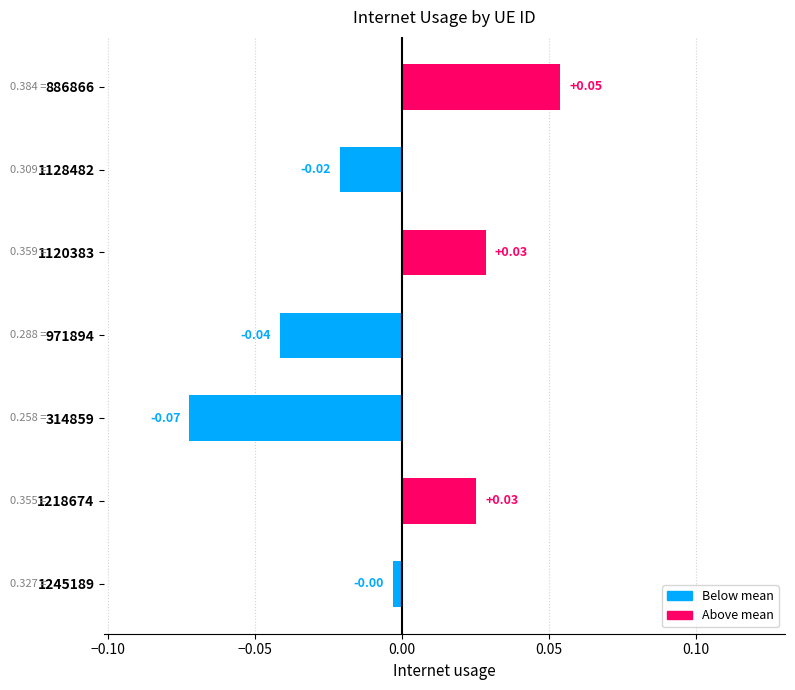

What is the change in value from 314859 to 886866?

+0.1